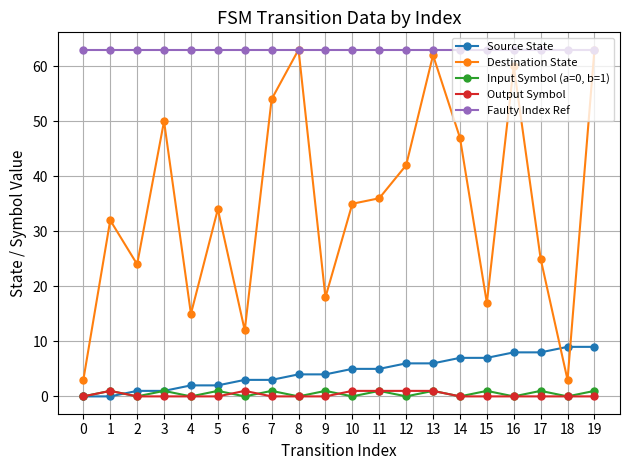

What is the total value across all series at 3?

115